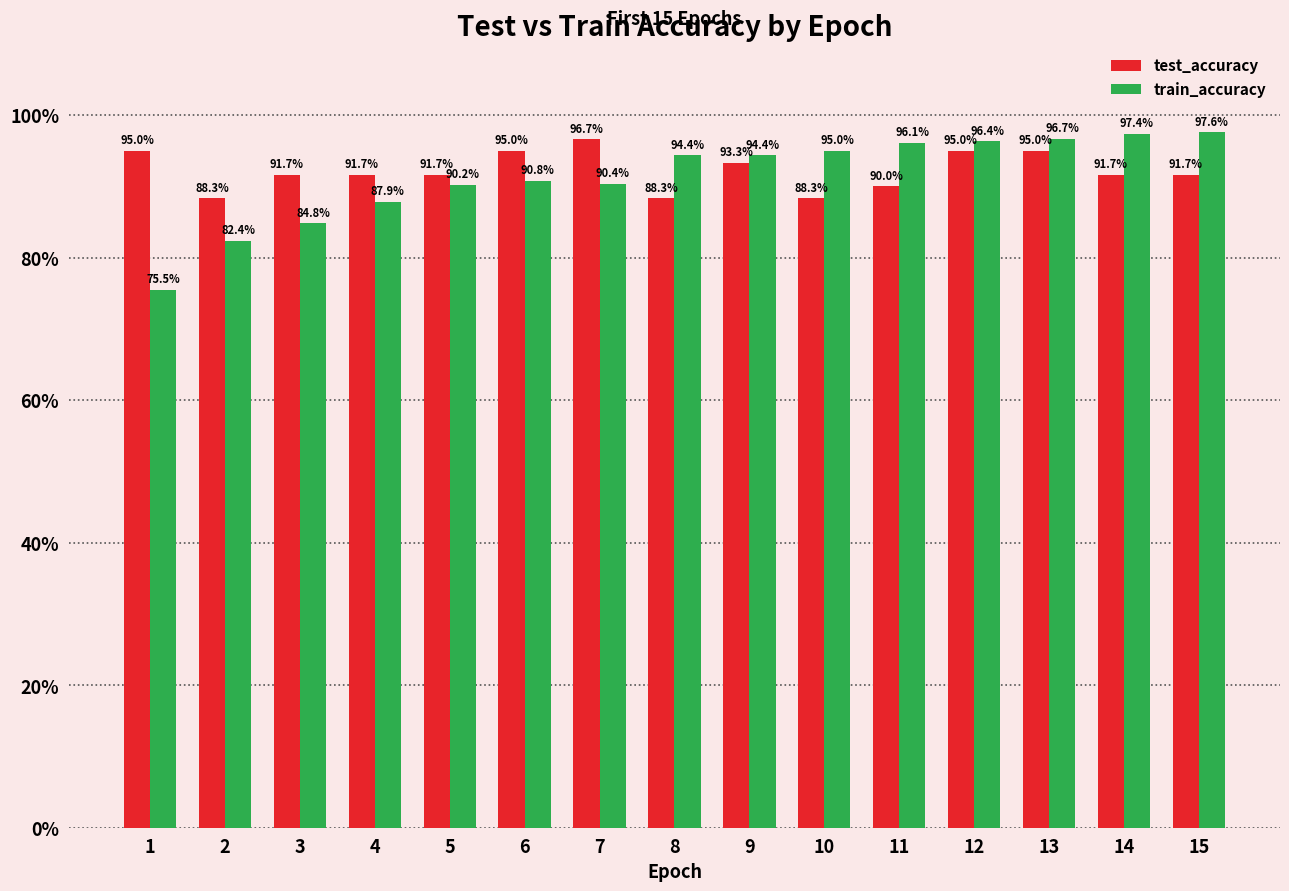

List the series in order of their peak value, lowest first.

test_accuracy, train_accuracy